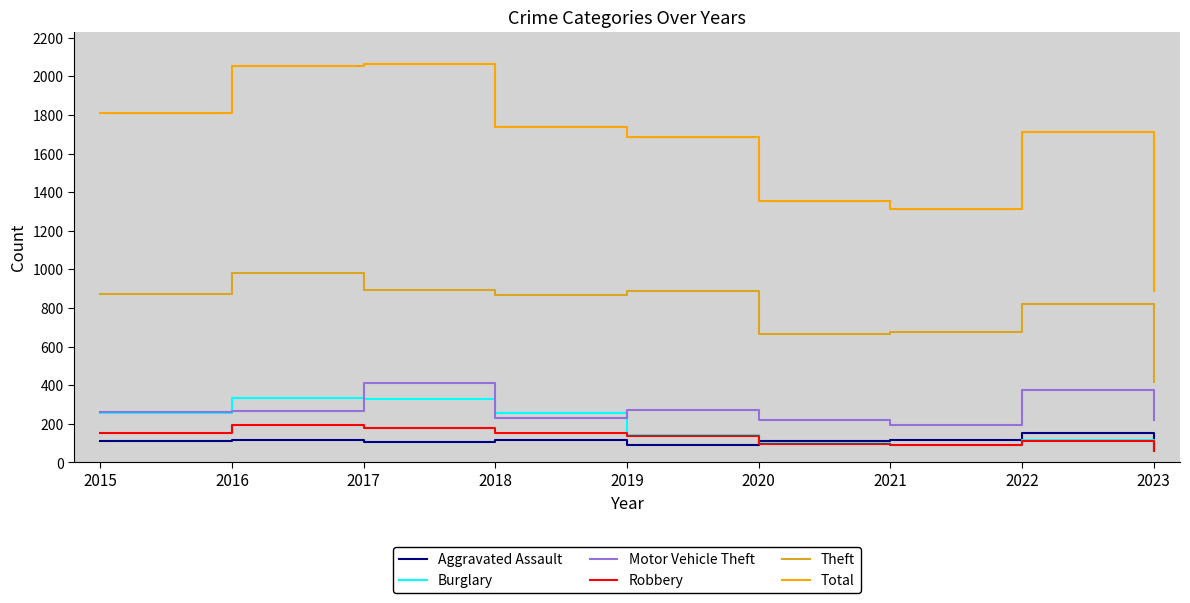

True or false: Motor Vehicle Theft and Robbery cross at least once.

False